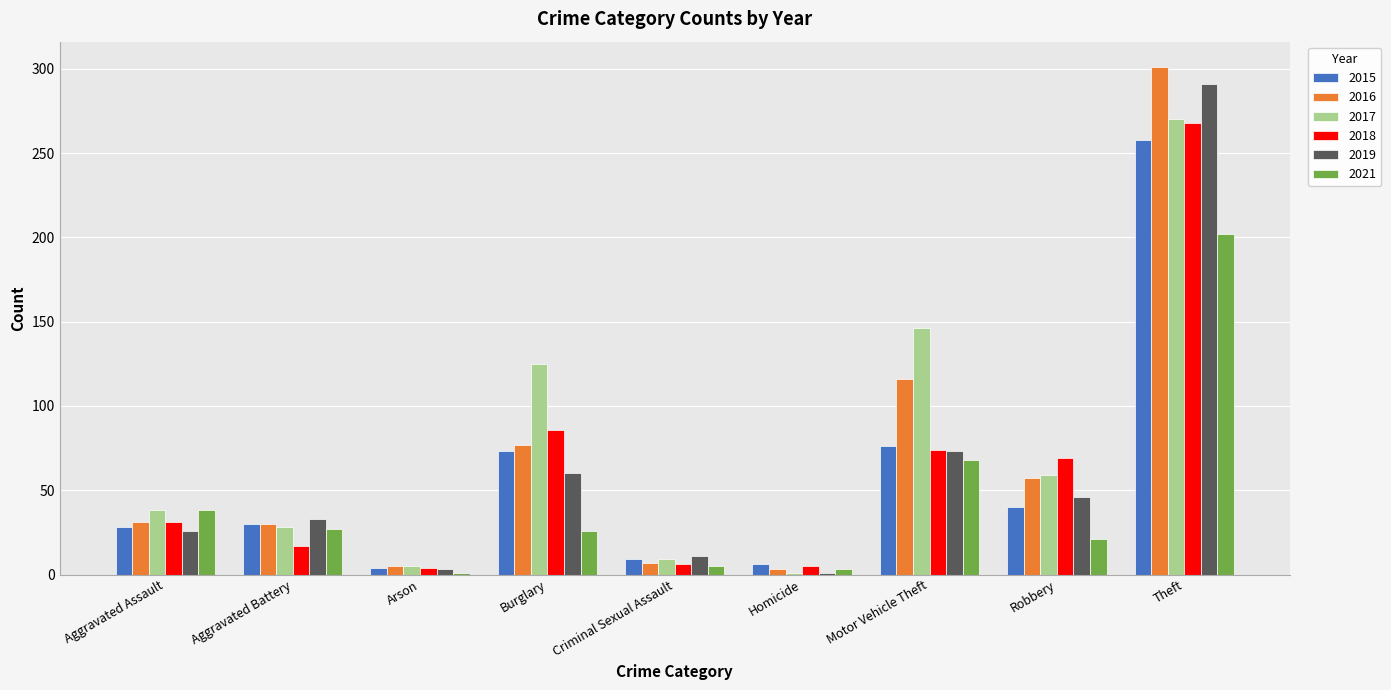

What is the sum of all 2017 values?

681